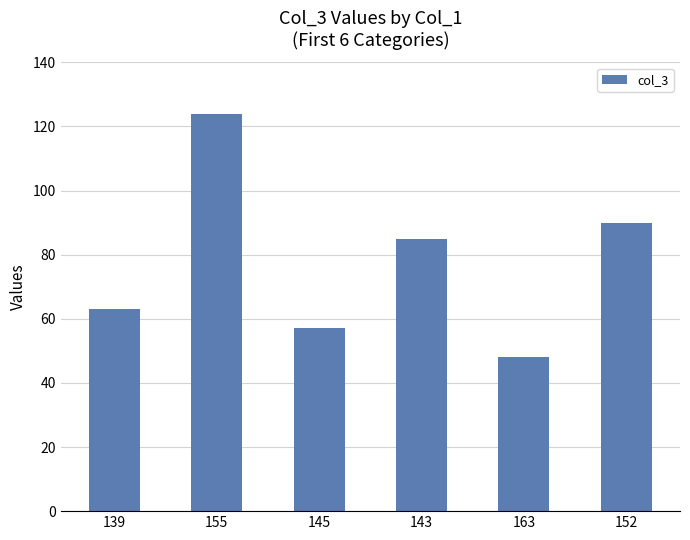

What is the label of the 4th bar from the right?

145